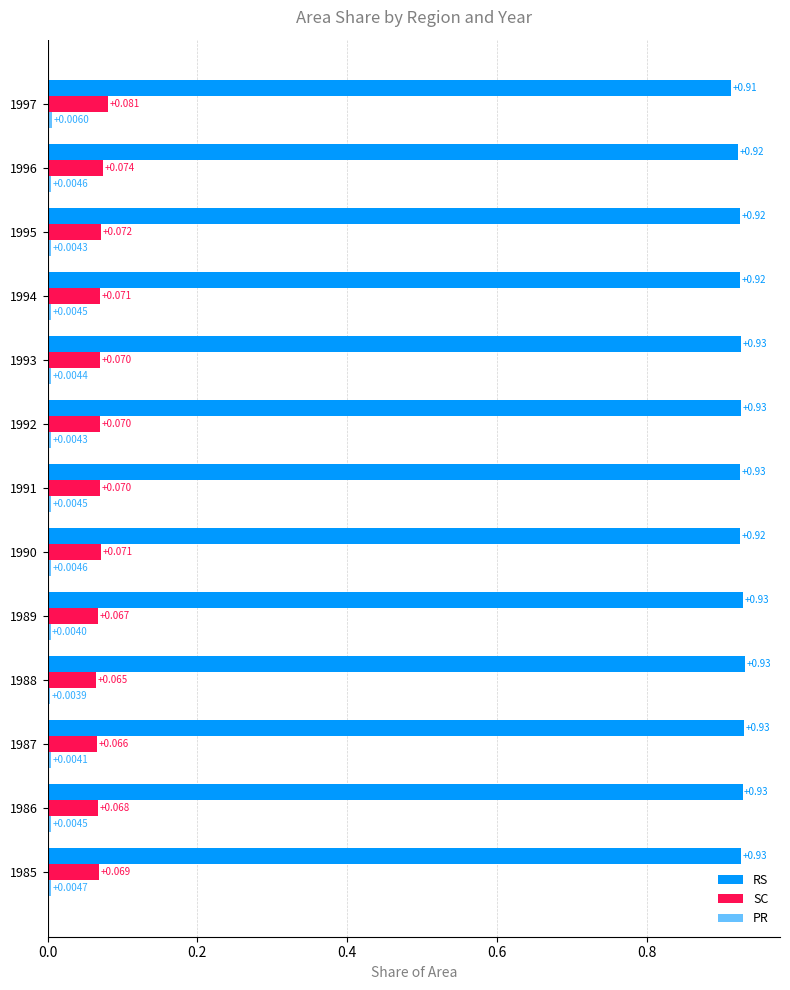

Reading left to right, what are all the values shown in this chart?

RS: 0.9	0.9	0.9	0.9	0.9	0.9	0.9	0.9	0.9	0.9	0.9	0.9	0.9
SC: 0.1	0.1	0.1	0.1	0.1	0.1	0.1	0.1	0.1	0.1	0.1	0.1	0.1
PR: 0.0	0.0	0.0	0.0	0.0	0.0	0.0	0.0	0.0	0.0	0.0	0.0	0.0